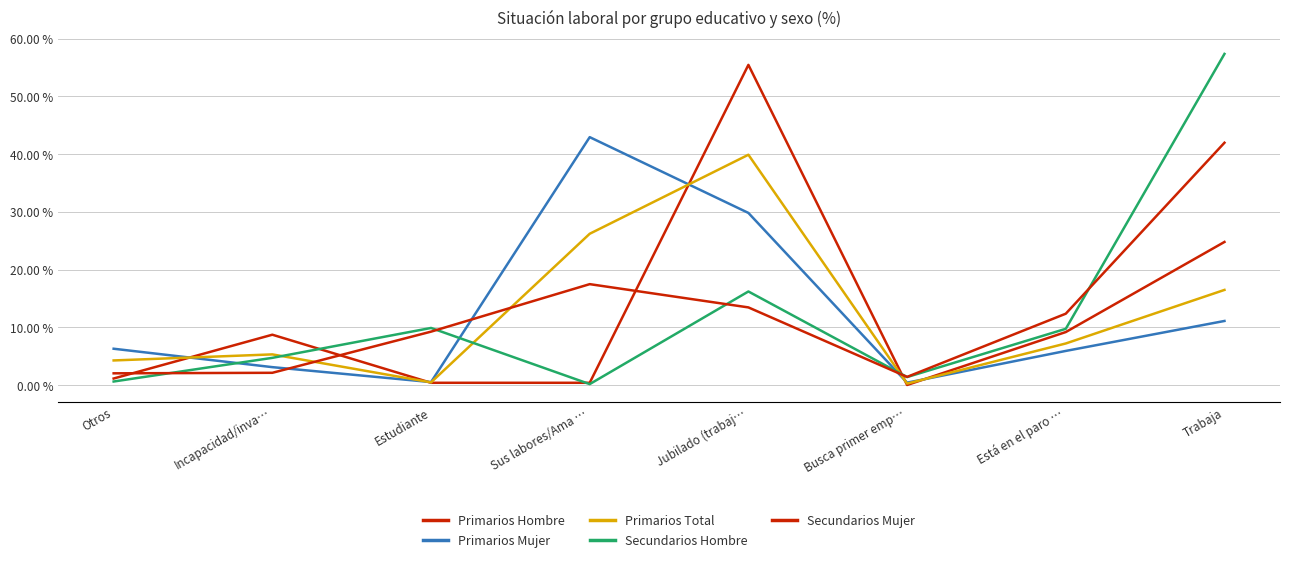

Does the chart have visible grid lines?

Yes